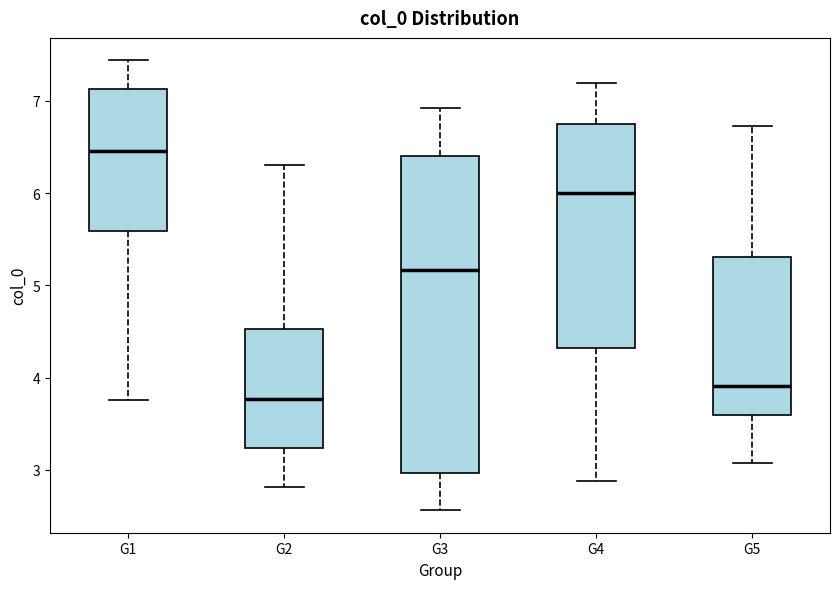

Reading left to right, read every box against the y-axis: the position of its median line, the range the box covers, and the ends of its whiskers. The values are not printed on the chart, so give them approximately, as read against the axis.

G1: median 6.5, box 5.6 to 7.1, whiskers 3.8 to 7.4
G2: median 3.8, box 3.2 to 4.5, whiskers 2.8 to 6.3
G3: median 5.2, box 3.0 to 6.4, whiskers 2.6 to 6.9
G4: median 6.0, box 4.3 to 6.8, whiskers 2.9 to 7.2
G5: median 3.9, box 3.6 to 5.3, whiskers 3.1 to 6.7